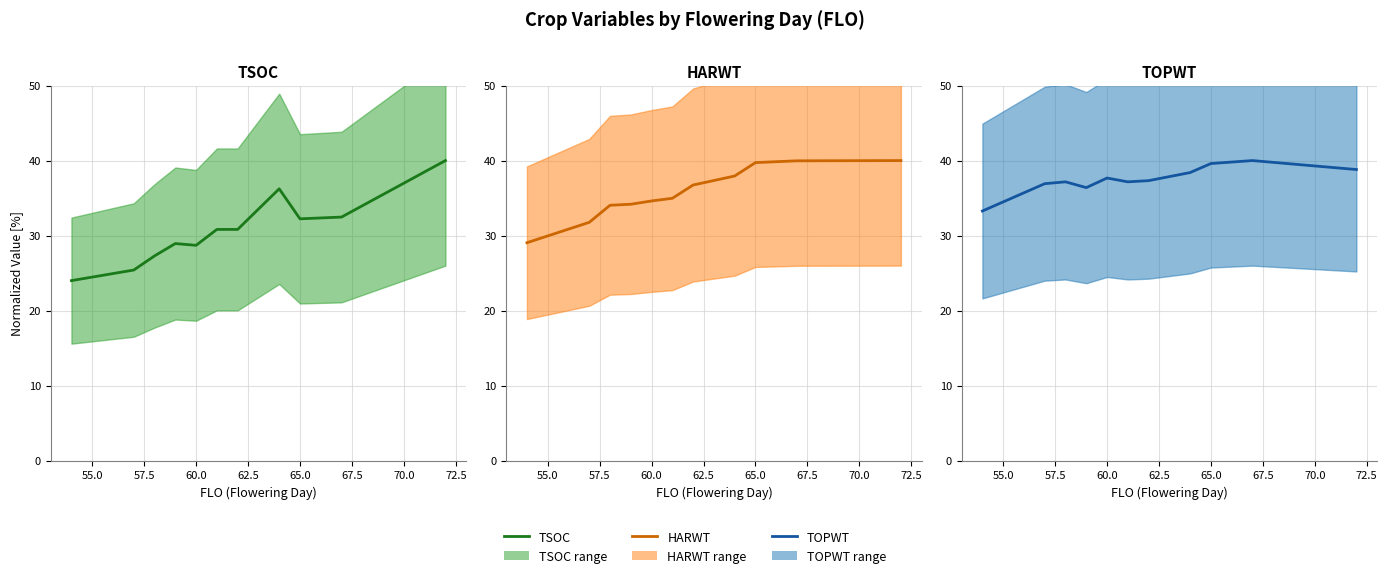

What is the minimum value shown in the chart?

24.0